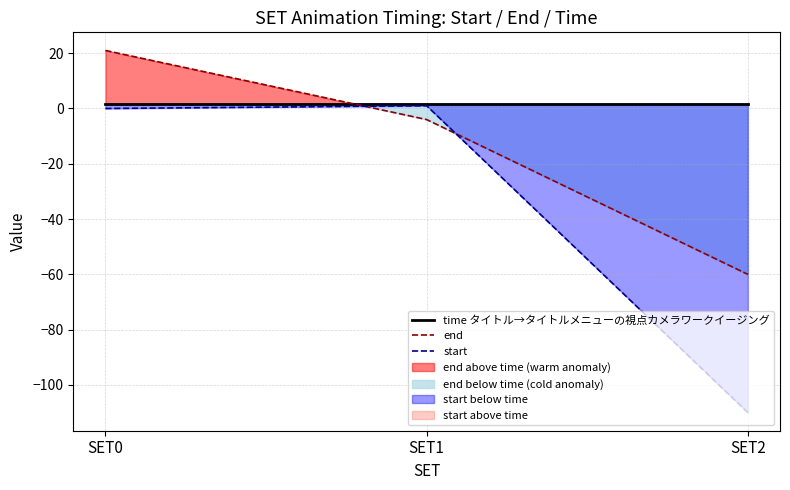

Which label corresponds to the smallest value in the chart?

SET2